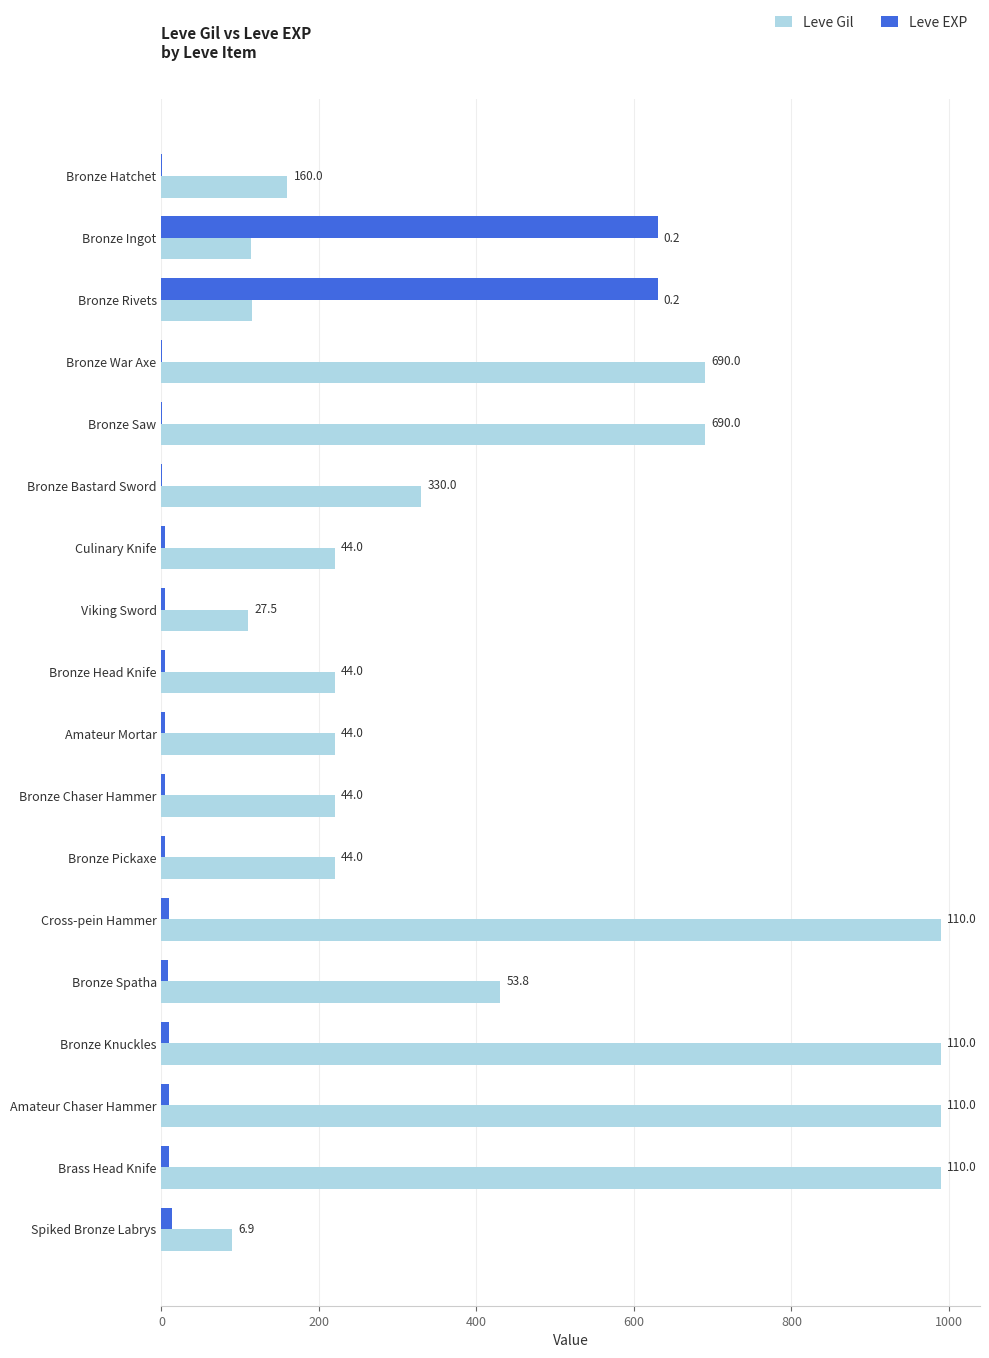

What are all the series names shown in the legend?

Leve Gil, Leve EXP